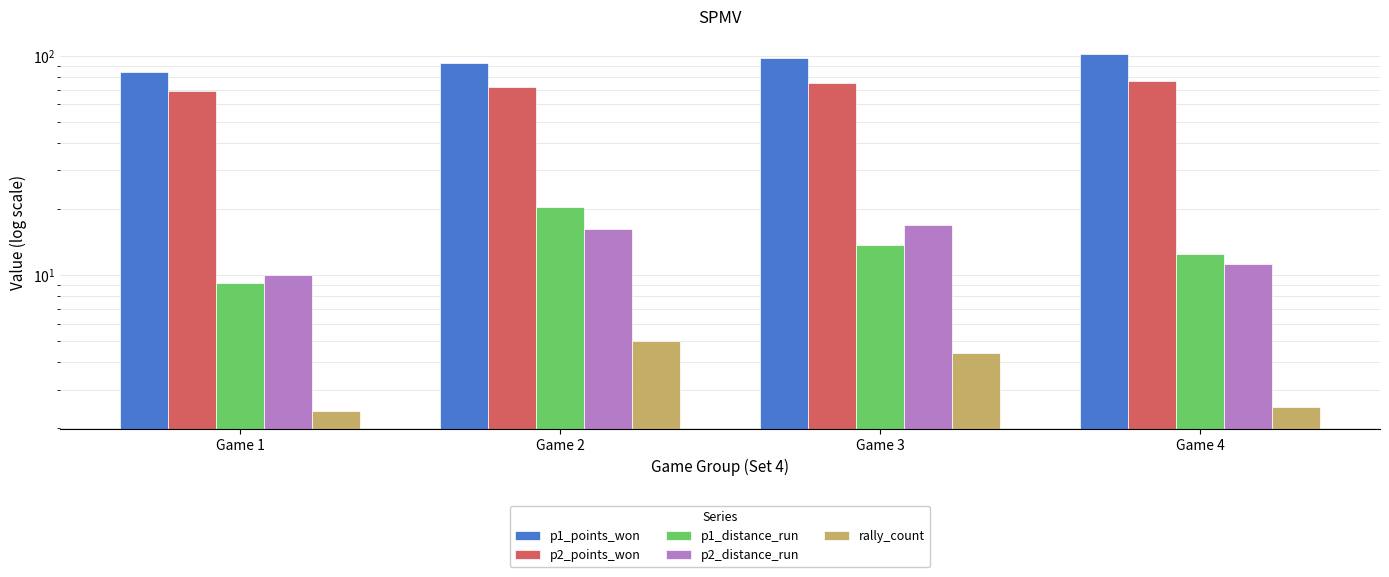

Which series has the largest total across all categories?

p1_points_won